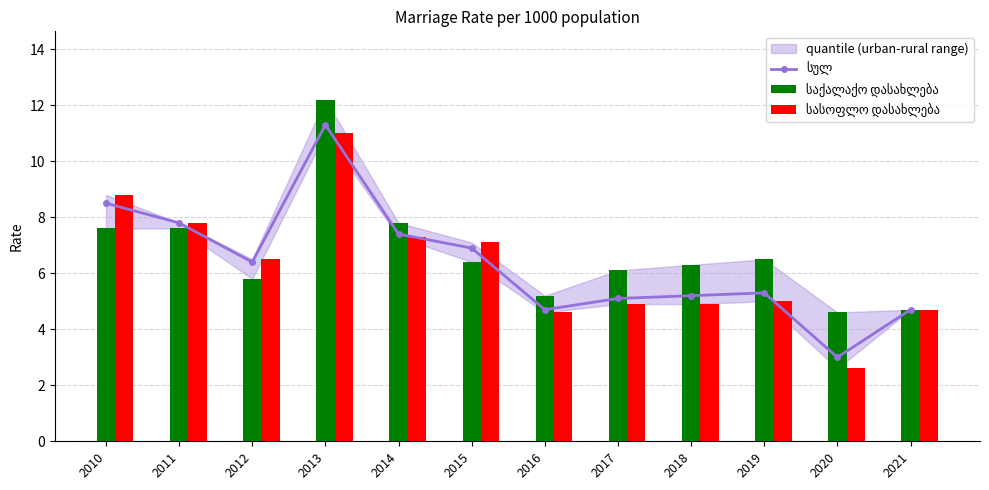

Is it true that სასოფლო დასახლება equals 4.4 at 2010?

False